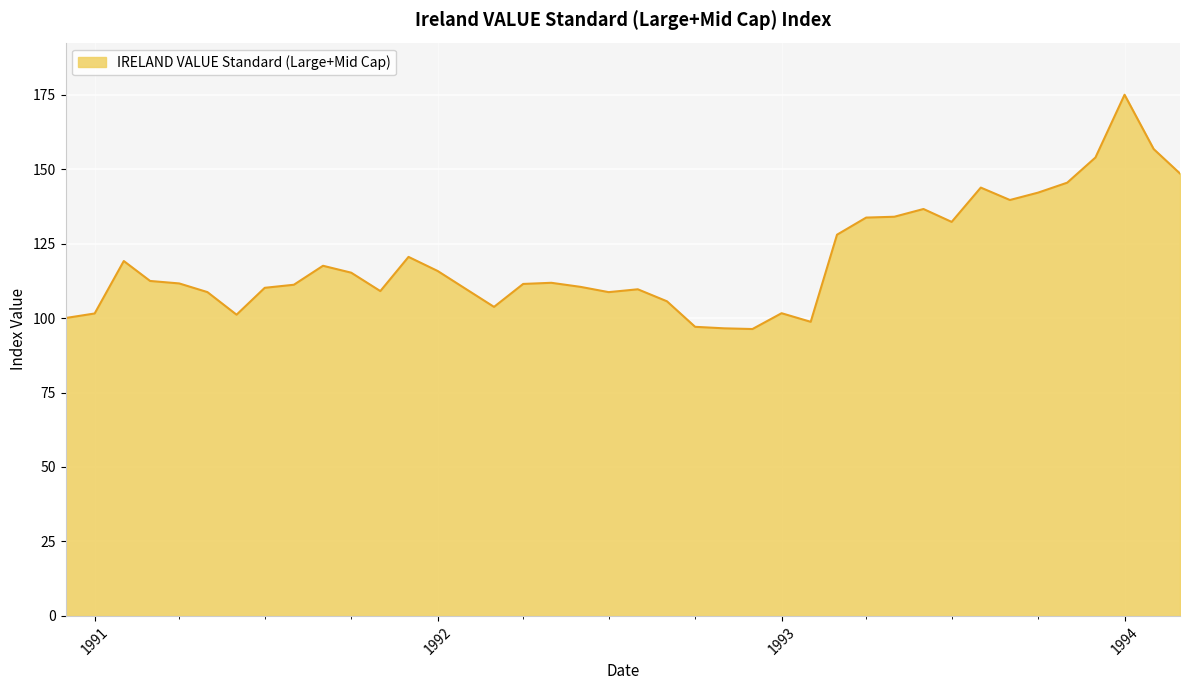

Does the chart display data point markers on the line(s)?

No